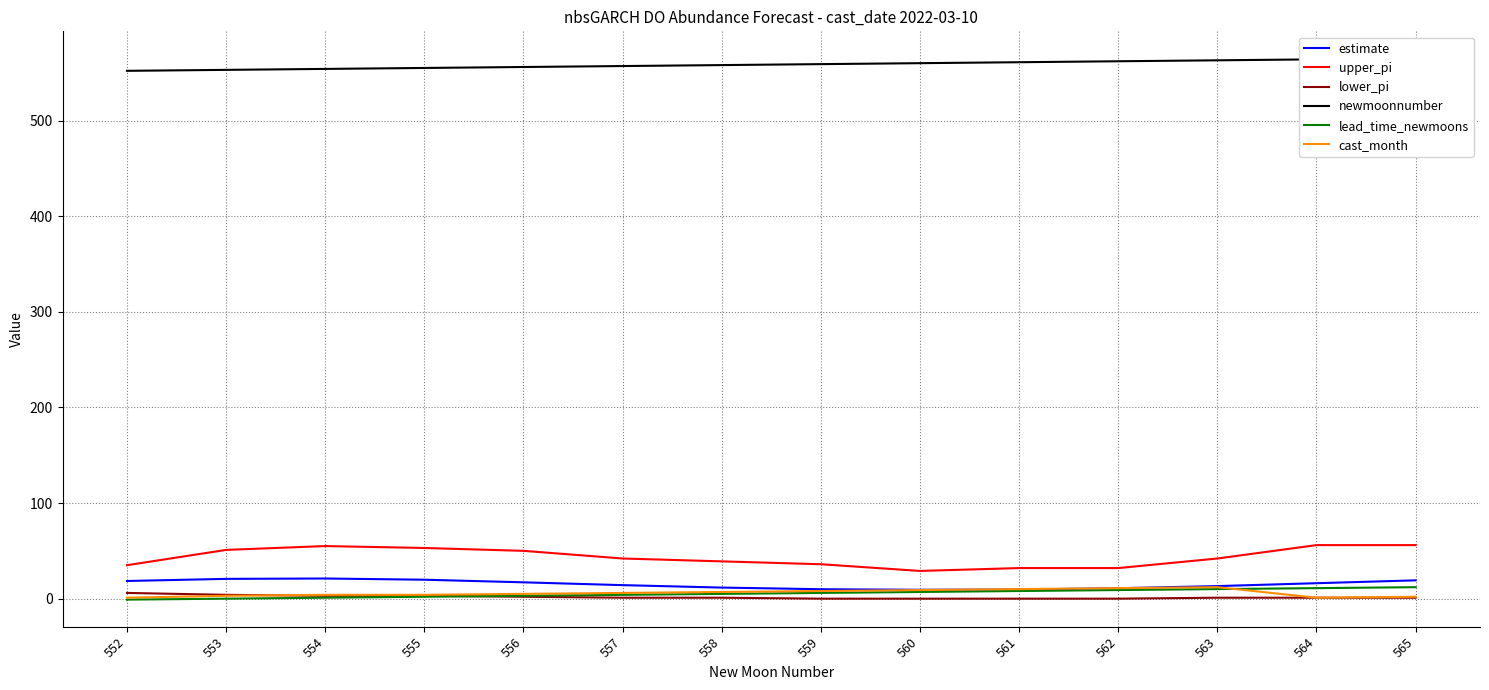

How many data points in upper_pi are less than 42?

6